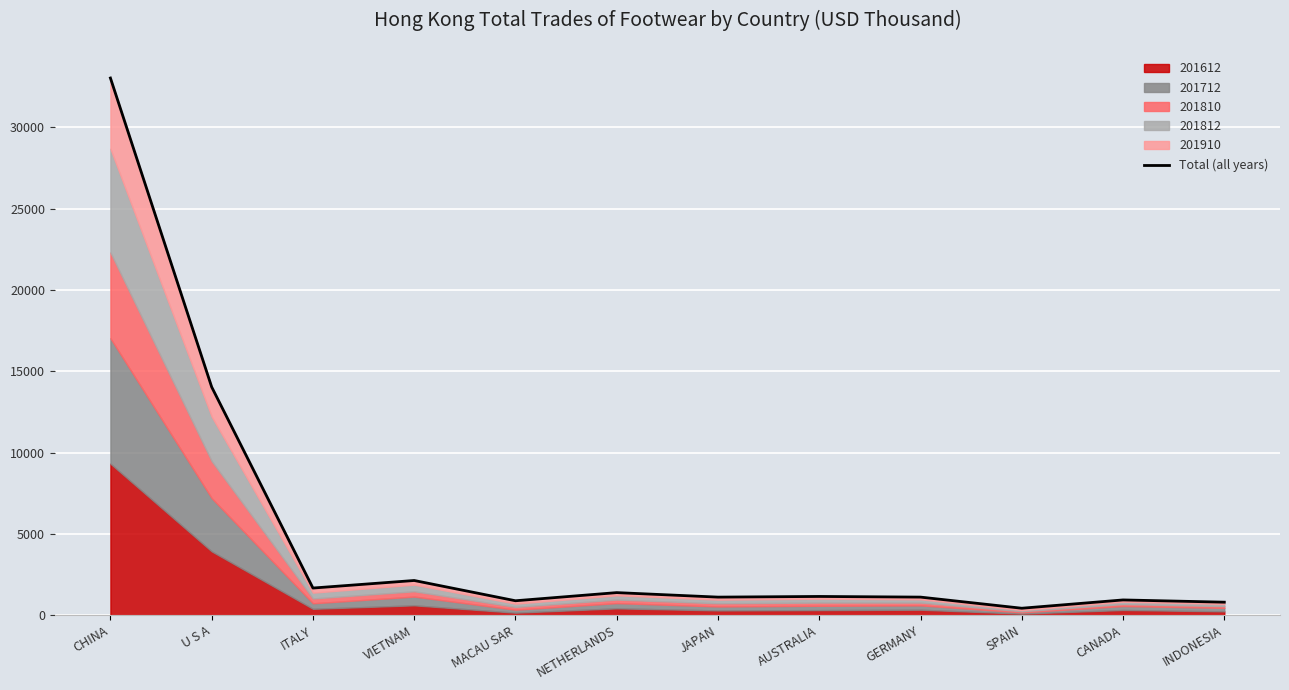

At which category does the chart reach its minimum across all series?

SPAIN